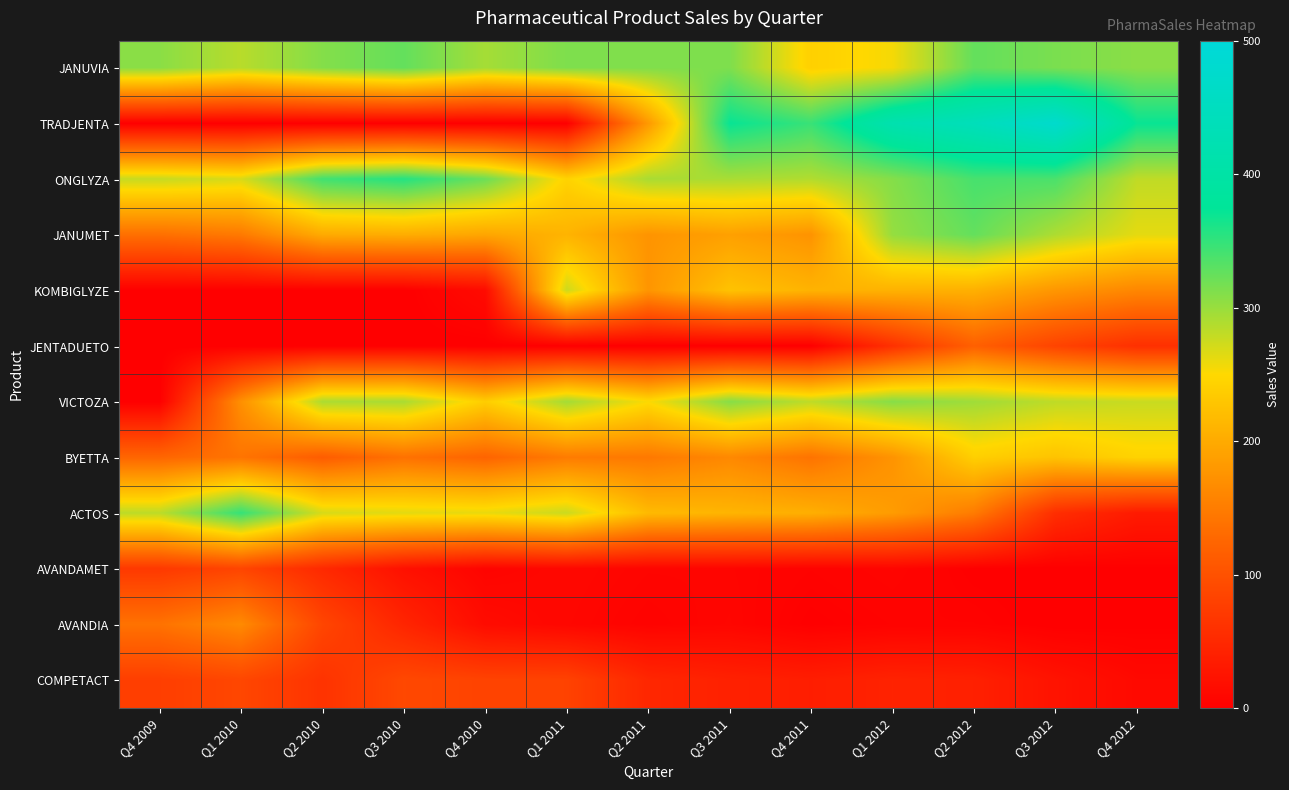

What is the total value across all series at Q3 2010?

1736